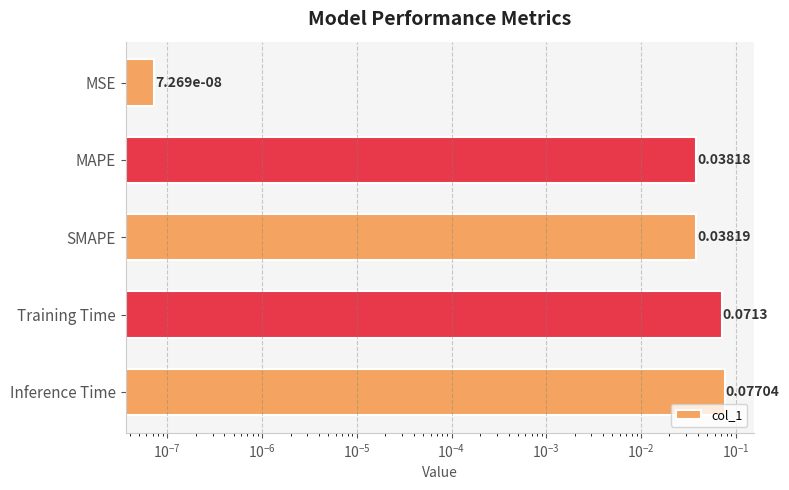

The value at MAPE is 0.0. True or false?

False